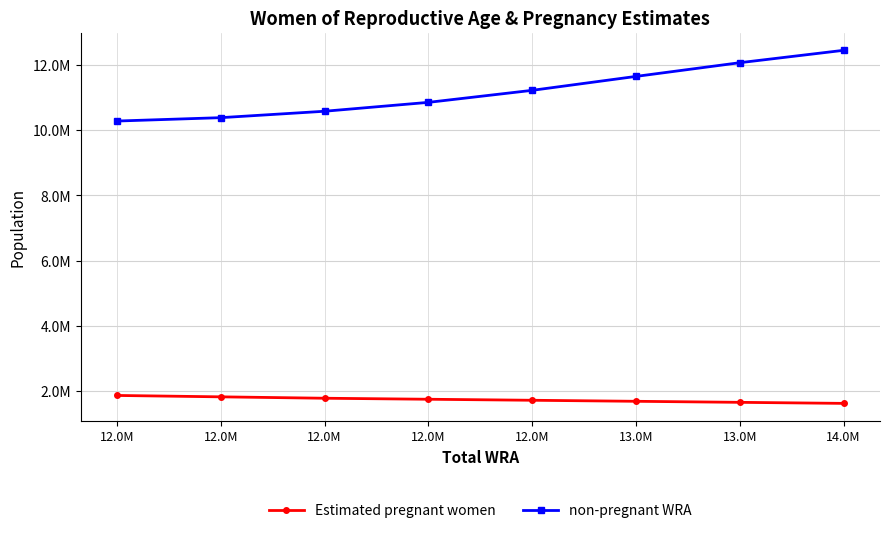

True or false: Estimated pregnant women and non-pregnant WRA cross at least once.

False